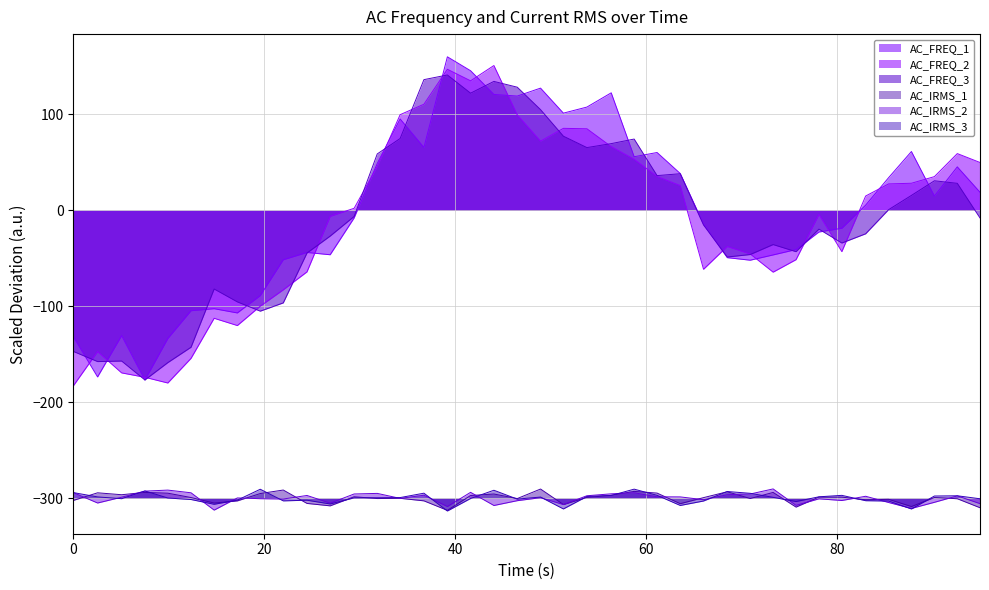

What is the maximum value shown in the chart?

159.8